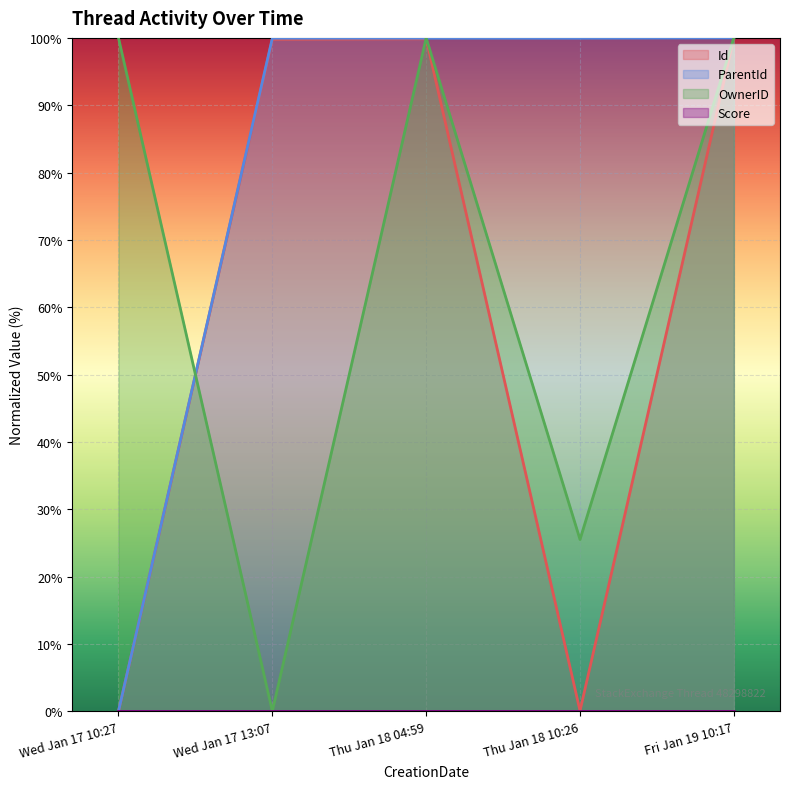

True or false: Score has more than 0 interior local peaks.

False